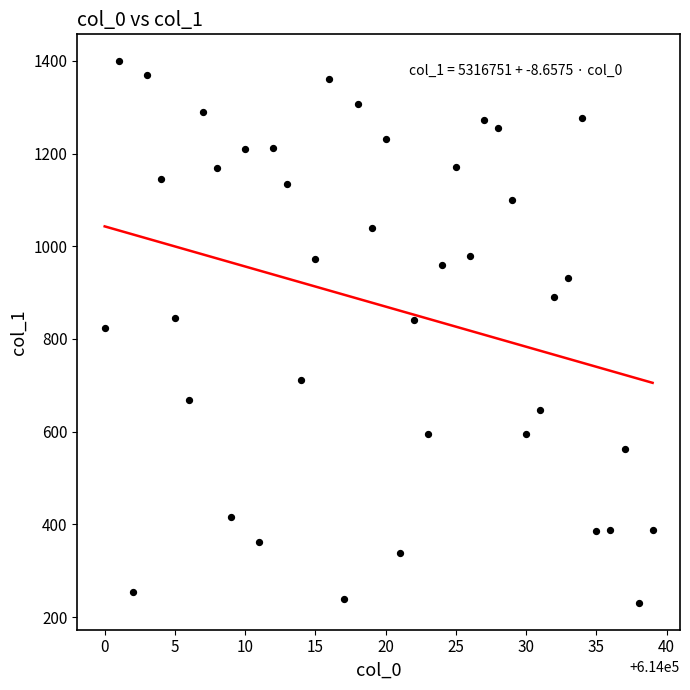

What is the range of X values (max minus min)?

39